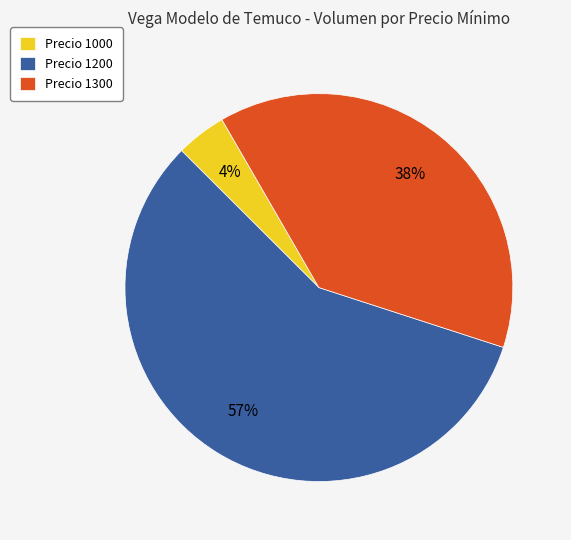

Which category has the smallest portion of the pie?

Precio 1000